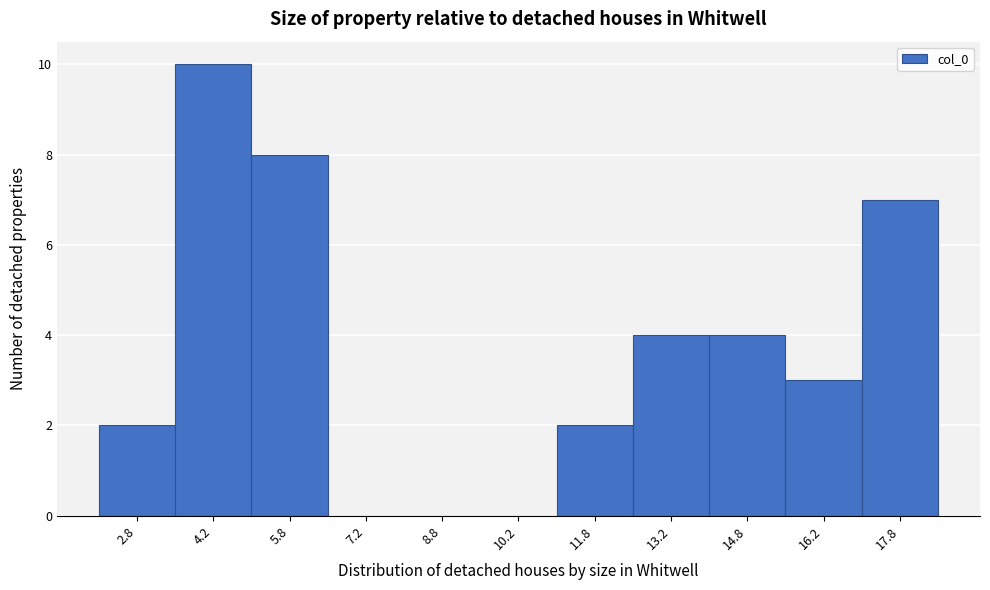

Reading left to right, list every bar in this chart as the range it spans on the x-axis followed by its height. Neither the bar edges nor the heights are printed on the chart, so give them approximately, as read against the axes.

2.0 to 3.5: 2
3.5 to 5.0: 10
5.0 to 6.5: 8
6.5 to 8.0: 0
8.0 to 9.5: 0
9.5 to 11.0: 0
11.0 to 12.5: 2
12.5 to 14.0: 4
14.0 to 15.5: 4
15.5 to 17.0: 3
17.0 to 18.5: 7